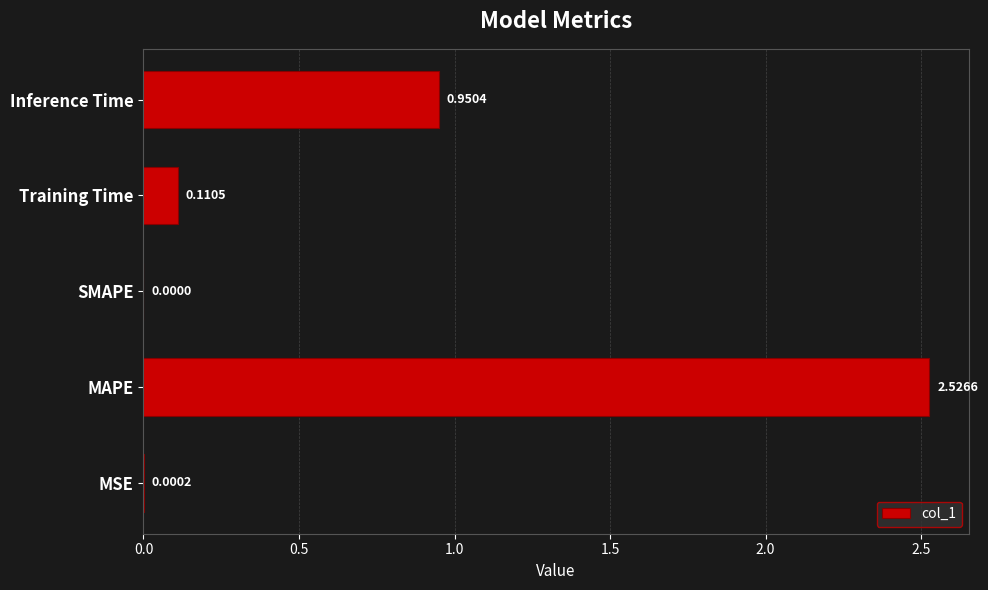

Between MSE and MAPE, which is larger?

MAPE